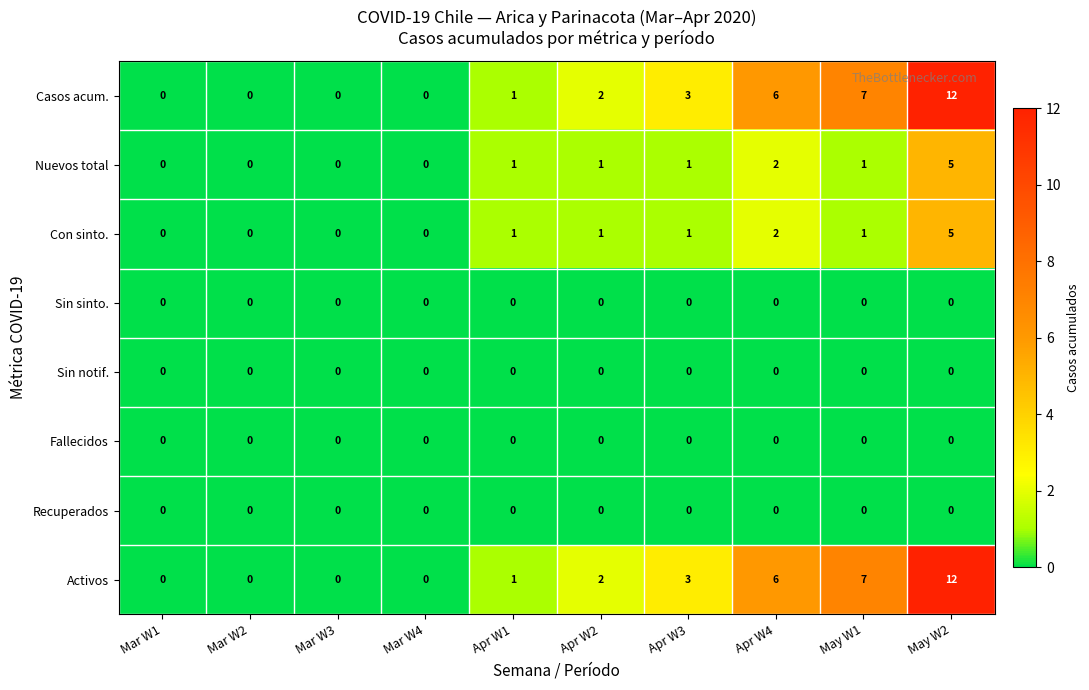

True or false: Sin notif. has a value of 0 at Mar W2.

True